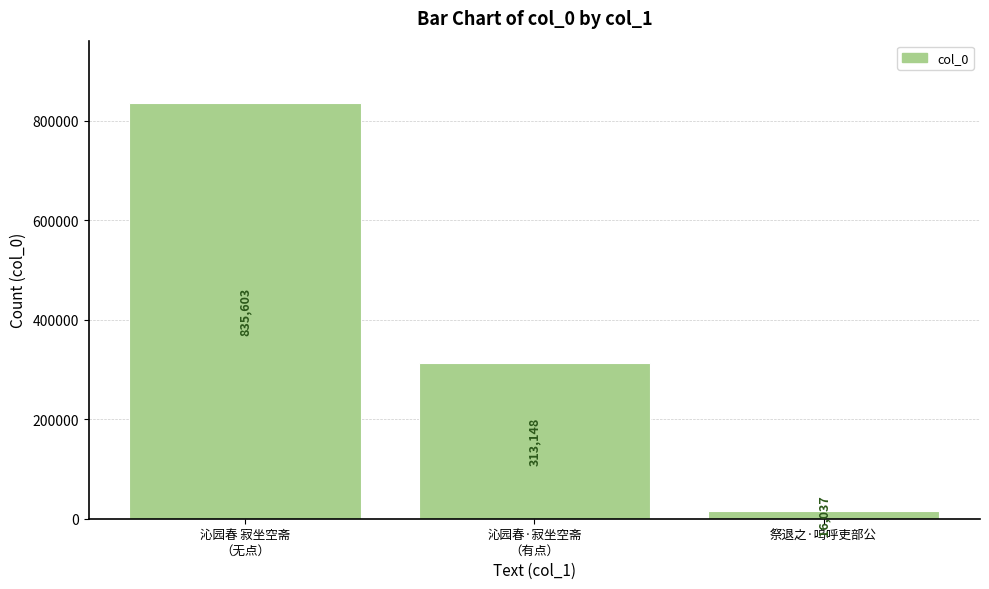

How many data points does each series have?

3